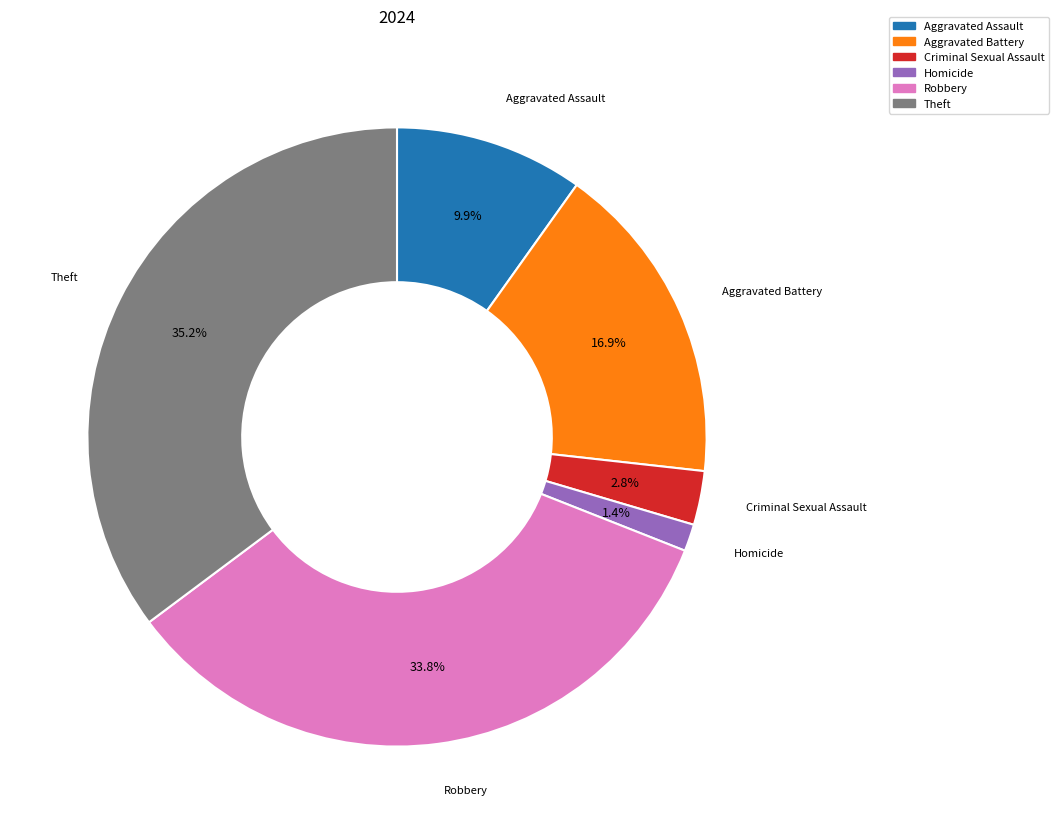

Is there any slice that represents more than half of the pie?

No